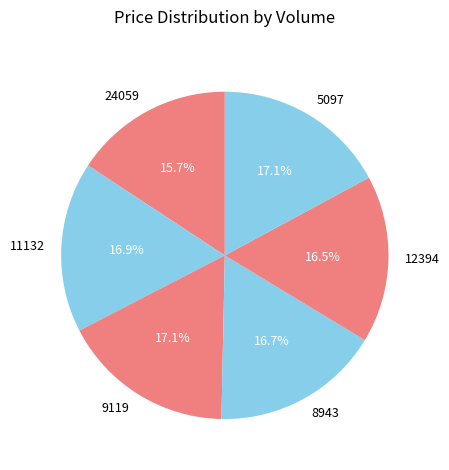

Approximately how many times larger is the value at 11132 compared to 8943?

1.0